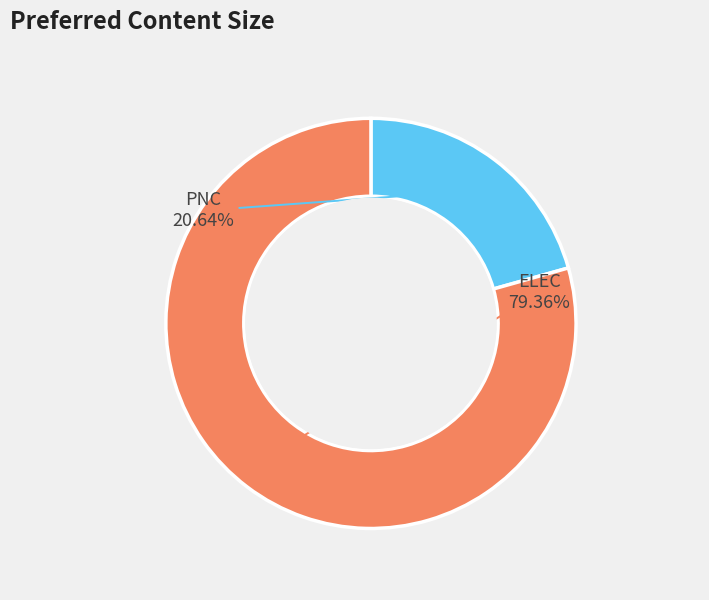

Does any single category account for the majority?

Yes